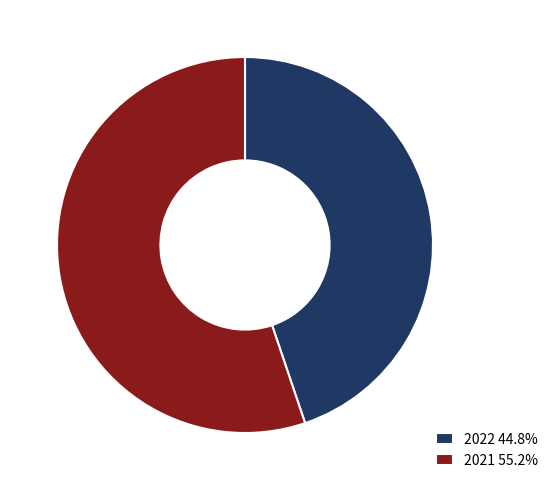

Rank the categories by value from highest to lowest.

2021, 2022